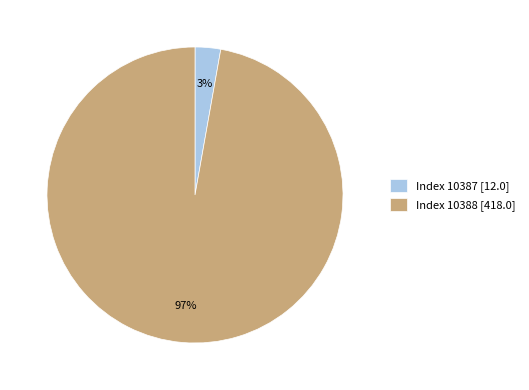

The Index 10387 [12.0] slice represents 10% of the pie. True or false?

False